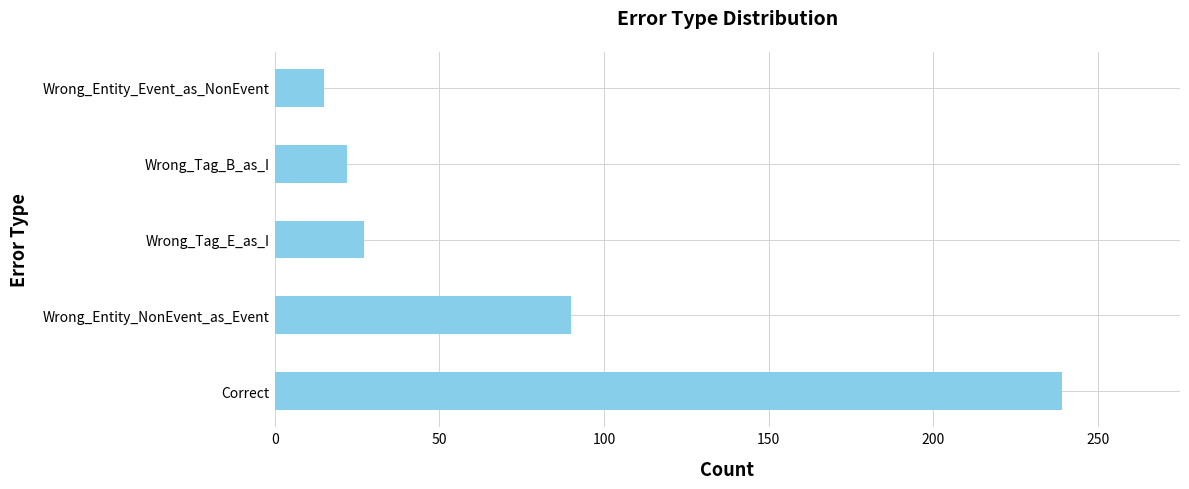

List the labels in order of value, largest first.

Correct, Wrong_Entity_NonEvent_as_Event, Wrong_Tag_E_as_I, Wrong_Tag_B_as_I, Wrong_Entity_Event_as_NonEvent